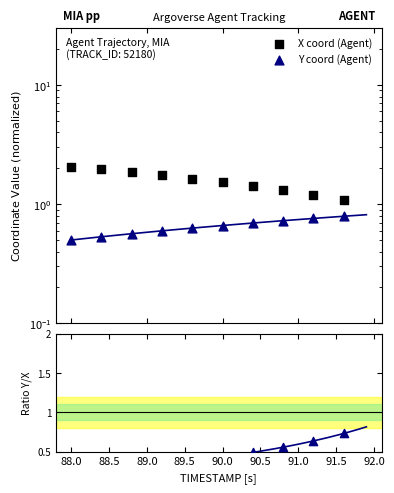

Is the value of Y/X ratio at 88.0 greater than the value of X coord (Agent) at 91.0?

No